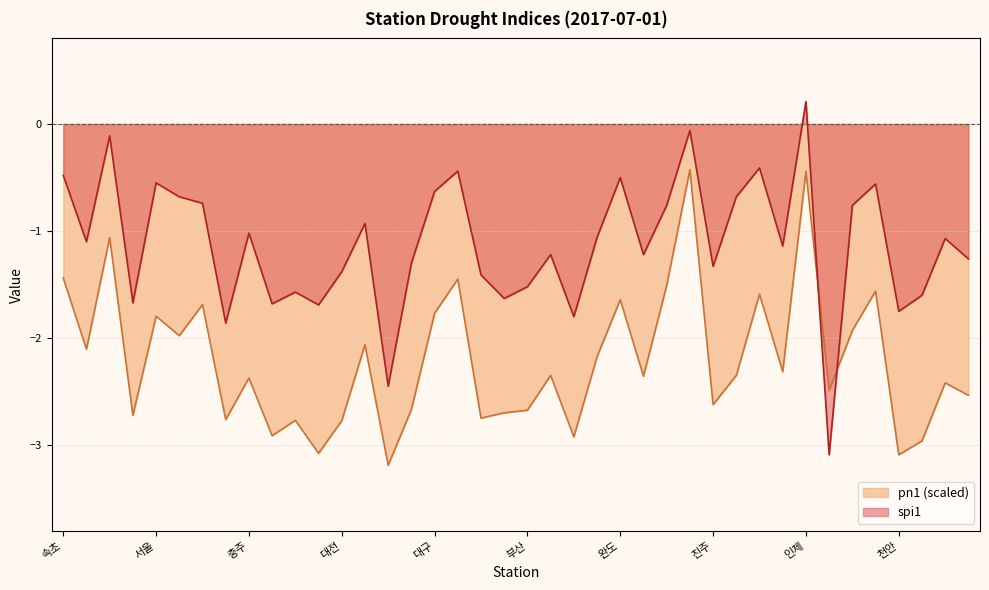

What is the label of the 4th point from the right?

천안